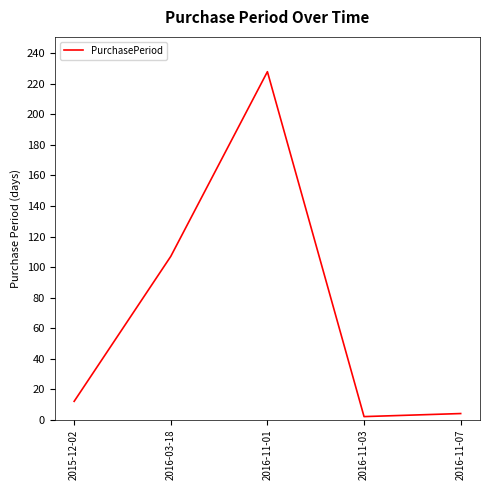

What is the difference between the second highest and second lowest values?

103